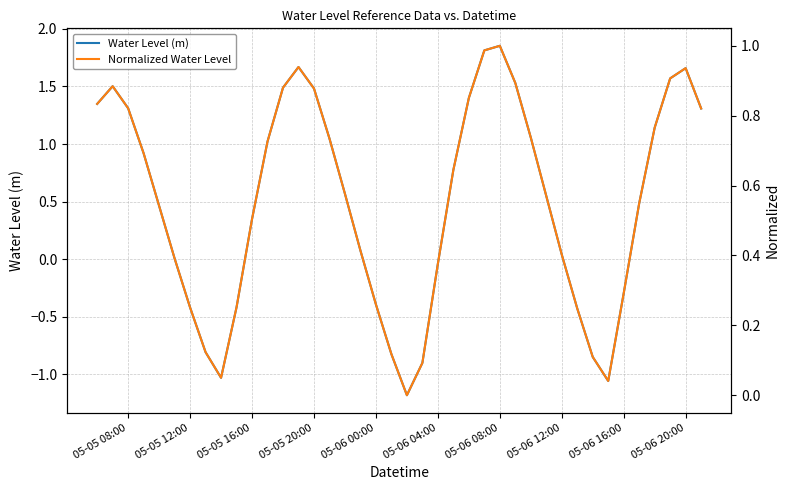

Which category has the highest value in the Water Level (m) series?

05-06 08:00